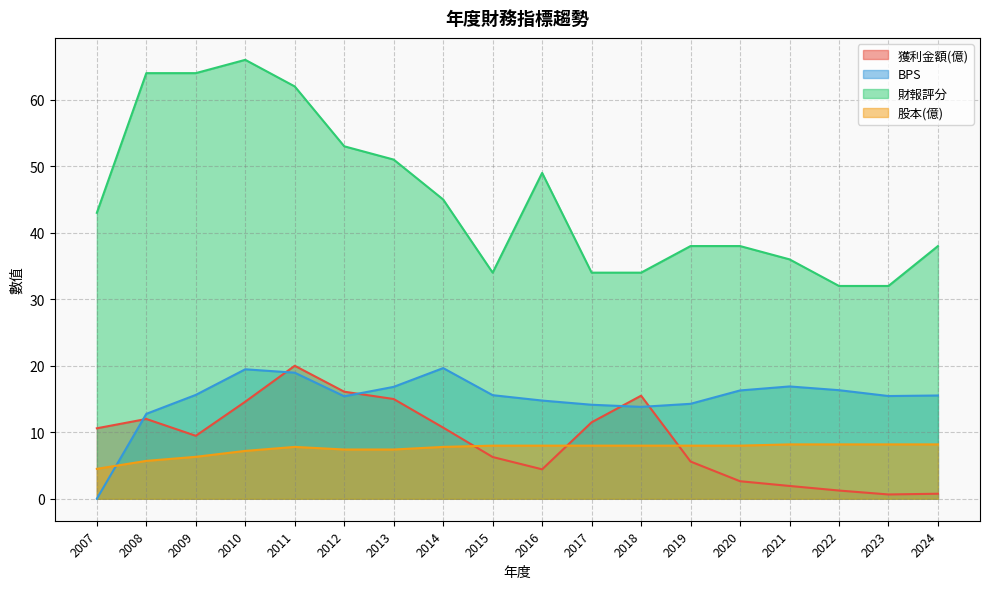

Which has a higher value, 2018 or 2011?

2011